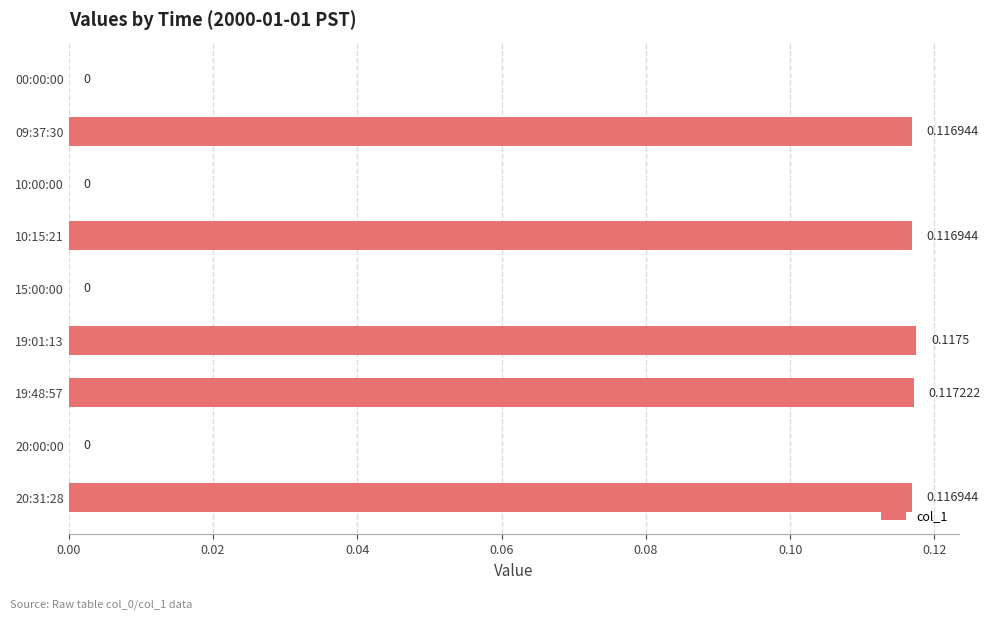

How many values are above zero?

5